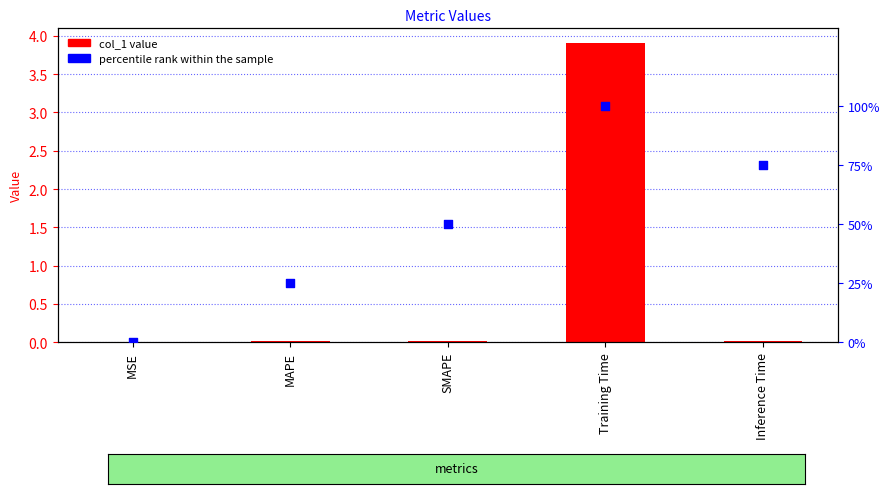

Which series has the largest total across all categories?

percentile rank within the sample